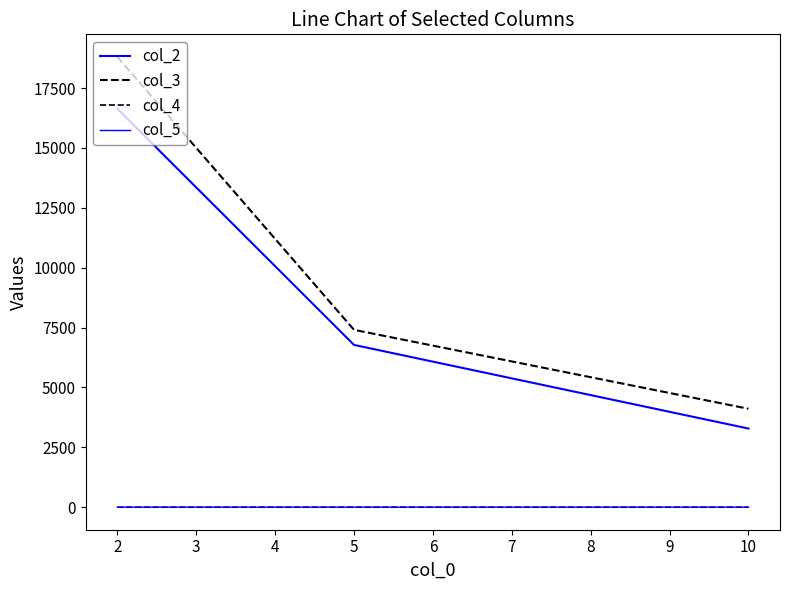

Which series has the largest range (max minus min)?

col_3